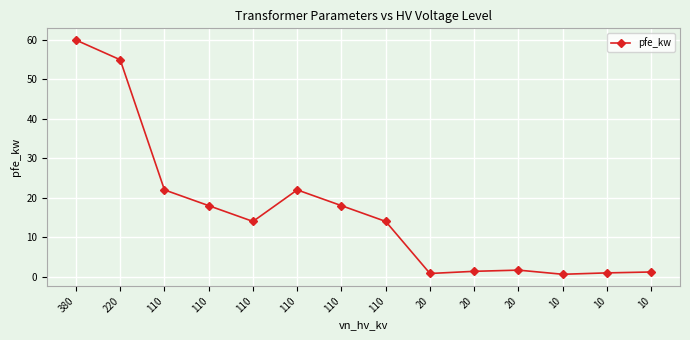

How many lines are shown in the chart?

1